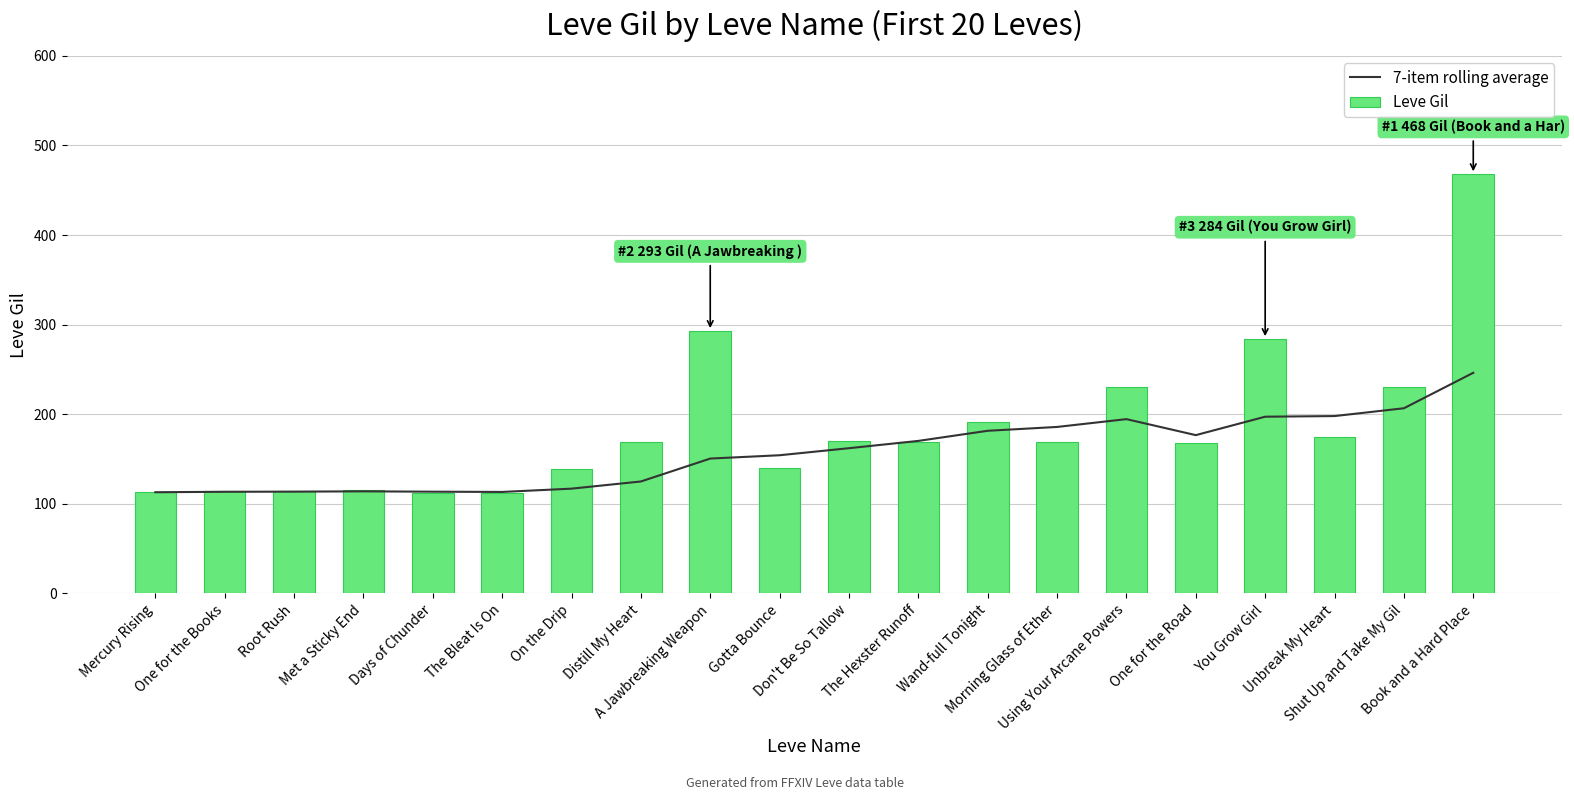

Is the value of Leve Gil at Unbreak My Heart greater than the value of 7-item rolling average at Using Your Arcane Powers?

No